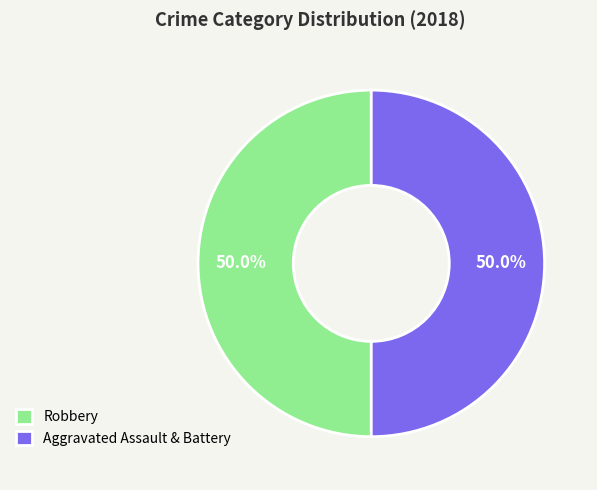

Count the number of slices in the pie.

2